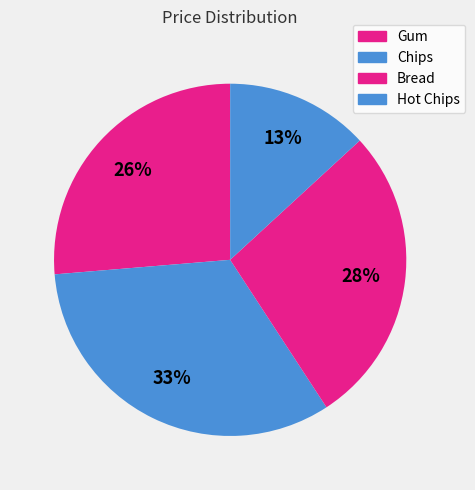

To the nearest percent, what is the combined percentage of Chips and Bread?

61%